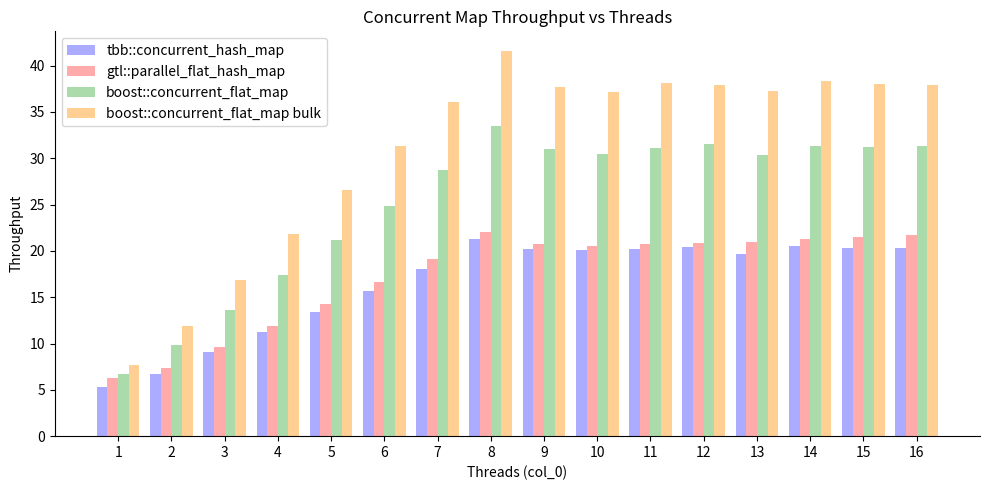

What is the difference between the maximum and minimum values in the boost::concurrent_flat_map bulk series?

33.9